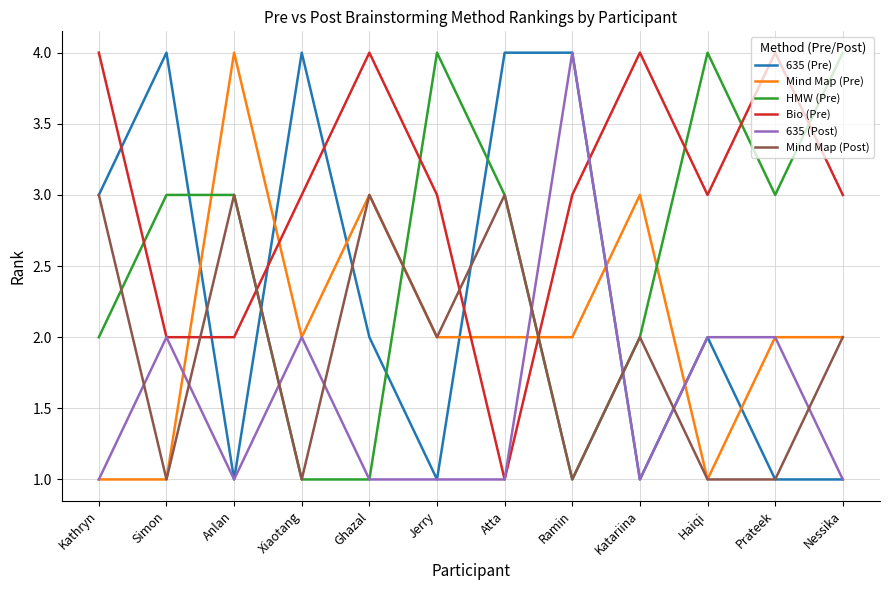

The Mind Map (Pre) series shows 5 at Ghazal. True or false?

False